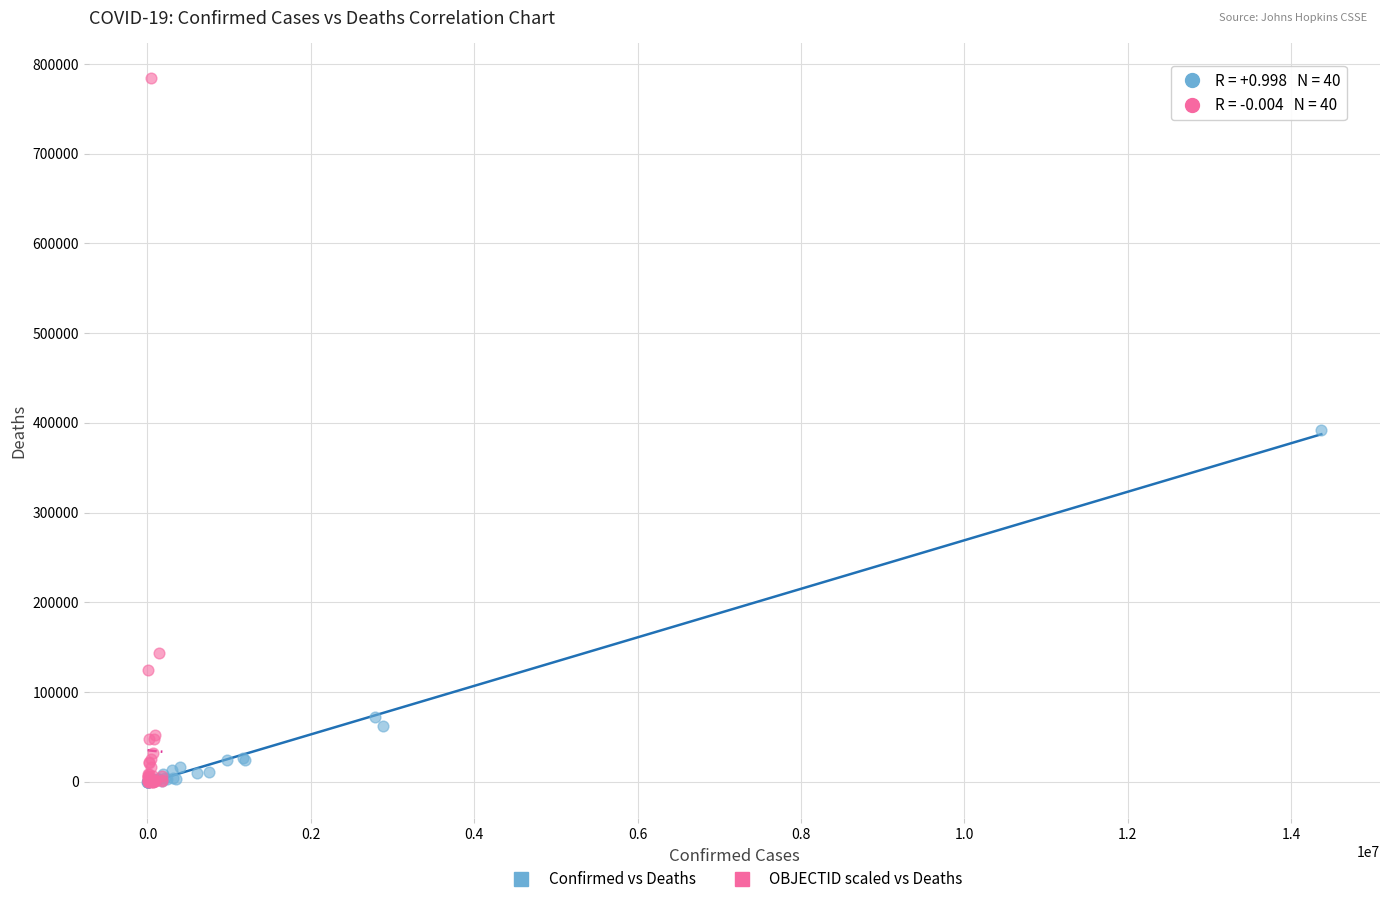

Which series contains the highest Y value?

OBJECTID scaled vs Deaths